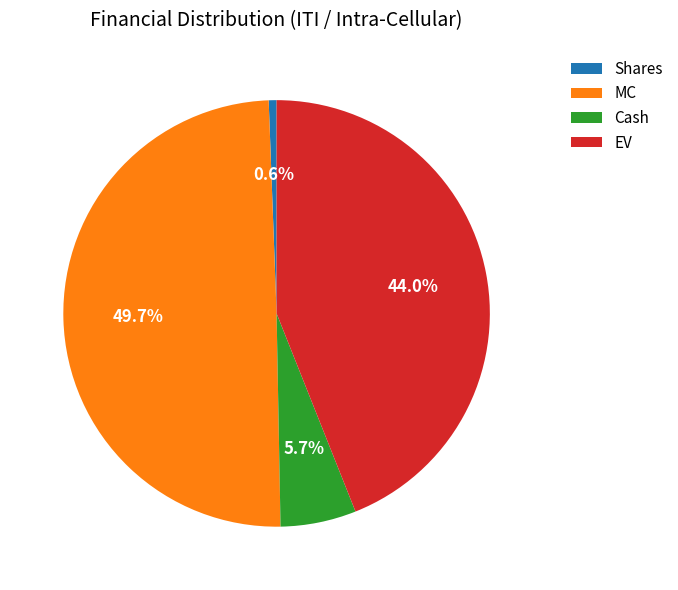

Is there any slice that represents more than half of the pie?

No